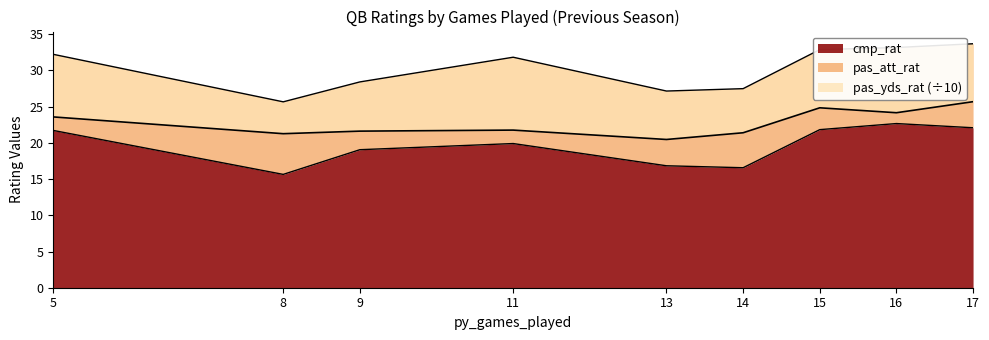

True or false: pas_att_rat and pas_yds_rat intersect in this chart.

False